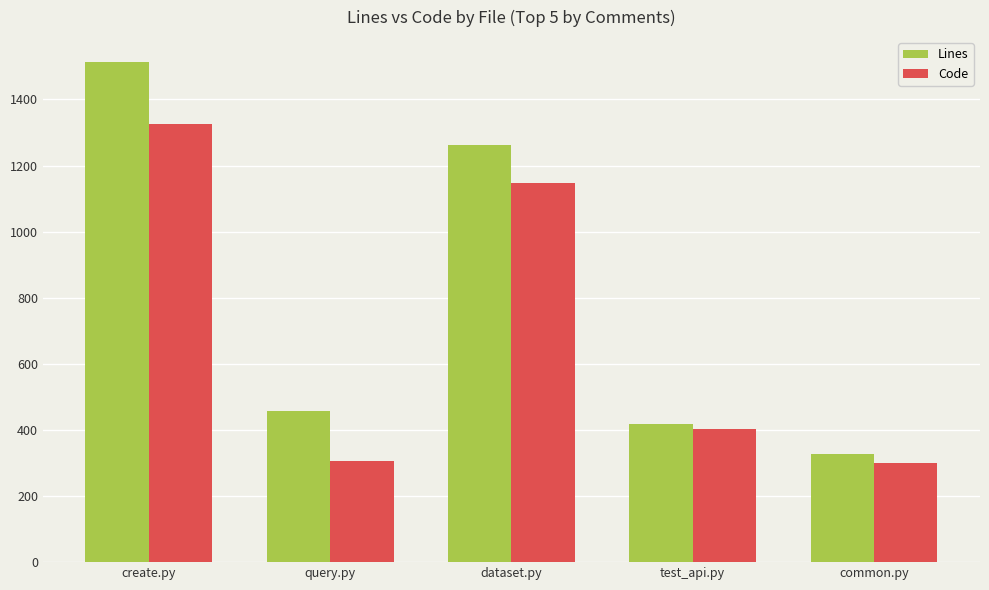

What is the highest value of the Code series?

1327